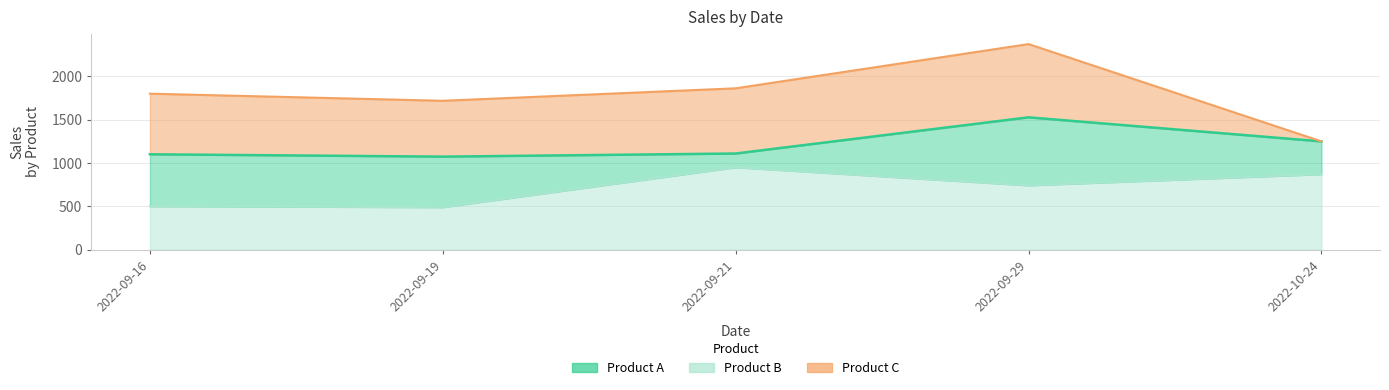

What is the difference between the highest and lowest values at 2022-09-16?

200